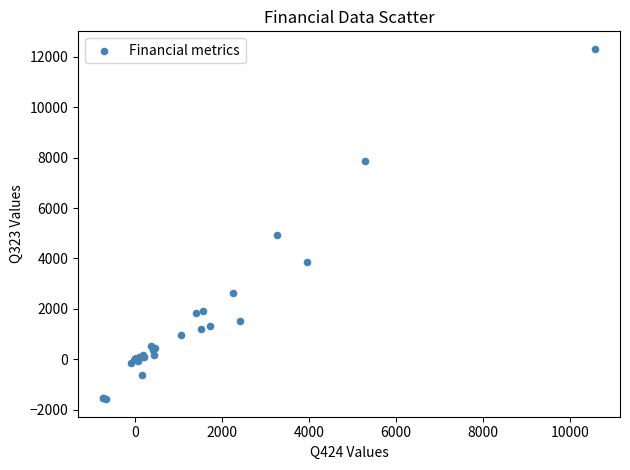

What Y value in the scatter plot is closest to 5366?

4937.0